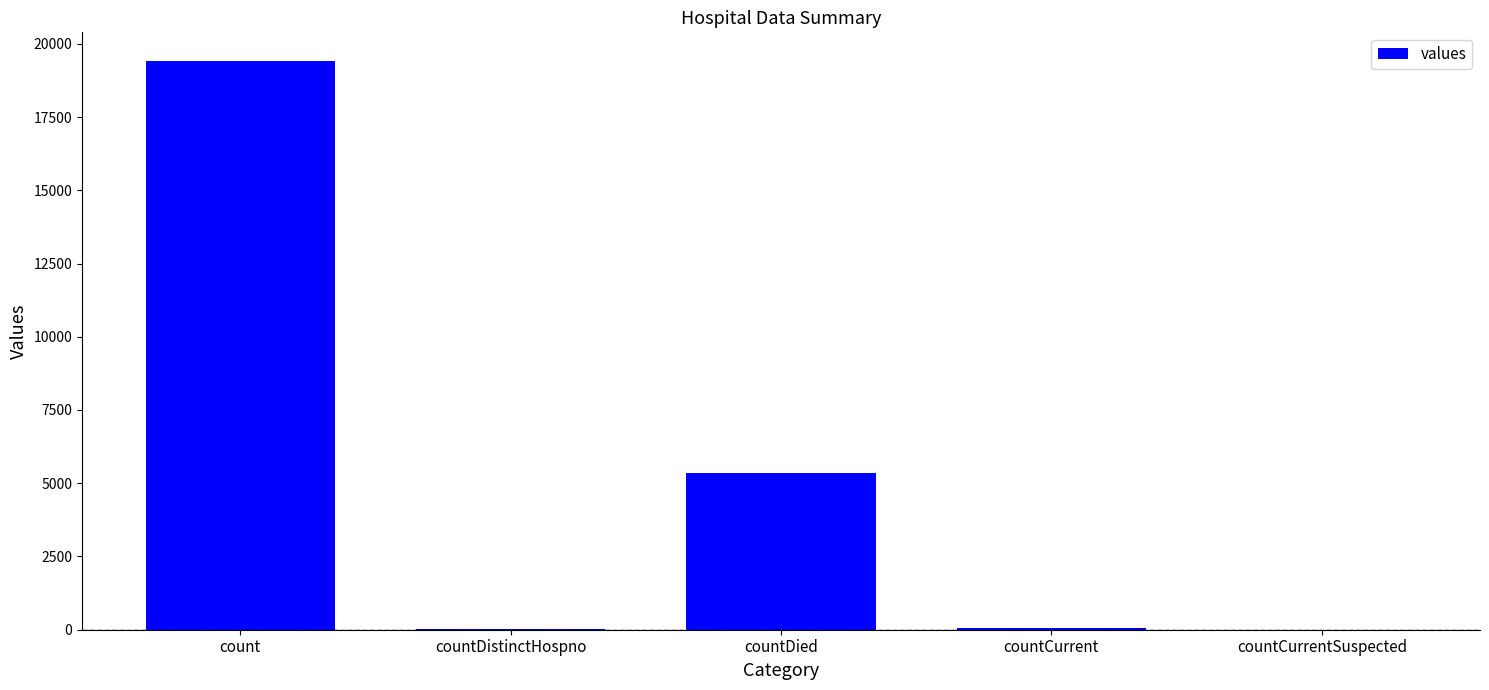

What is the maximum value shown in the chart?

19420